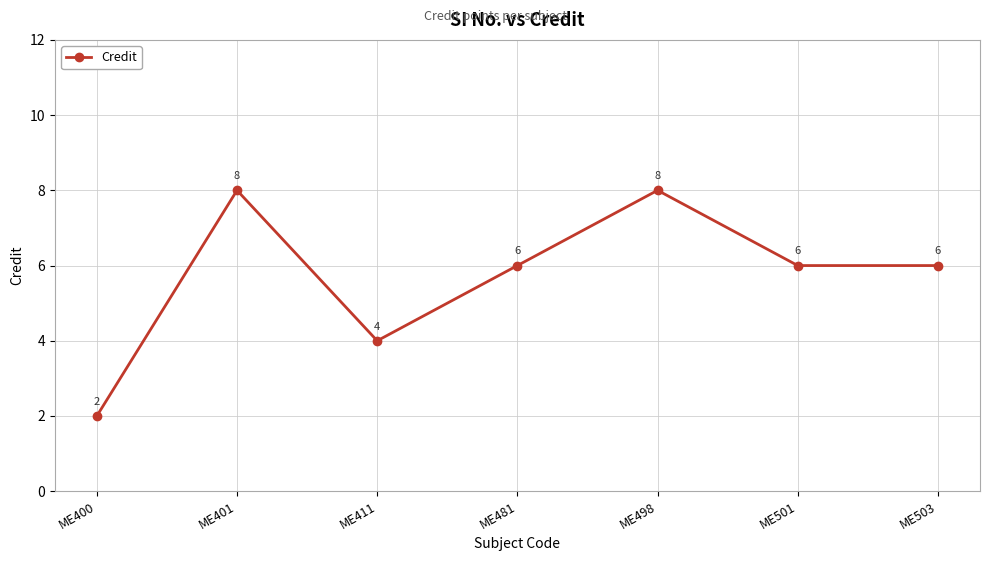

What is the greatest value displayed?

8